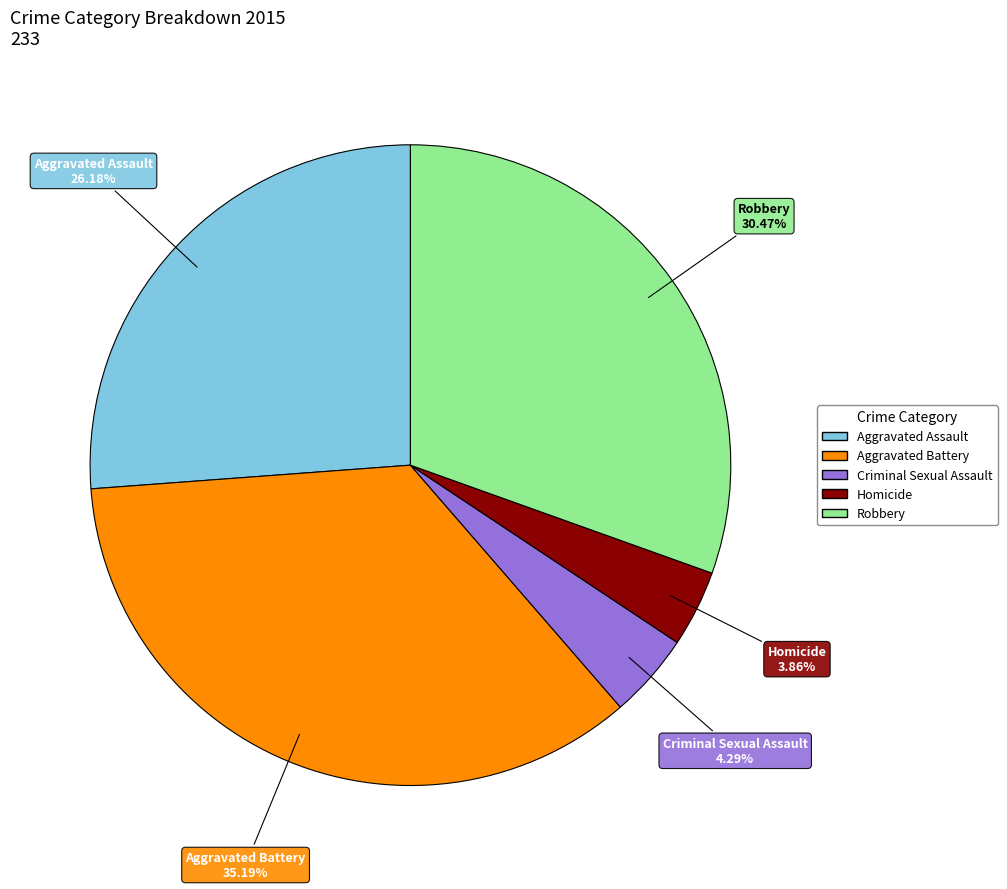

Which category has the biggest portion of the pie?

Aggravated Battery